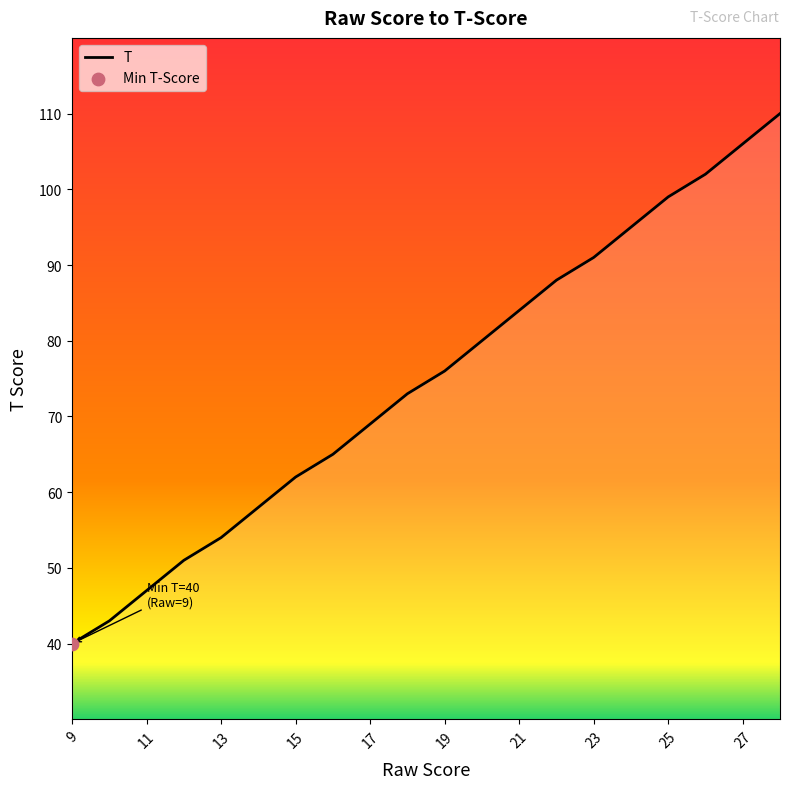

What is the difference between the maximum and minimum values?

70